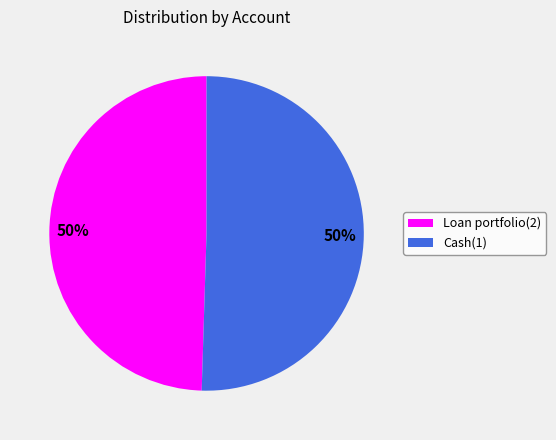

What is the ratio of the value at Cash(1) to the value at Loan portfolio(2)?

1.0